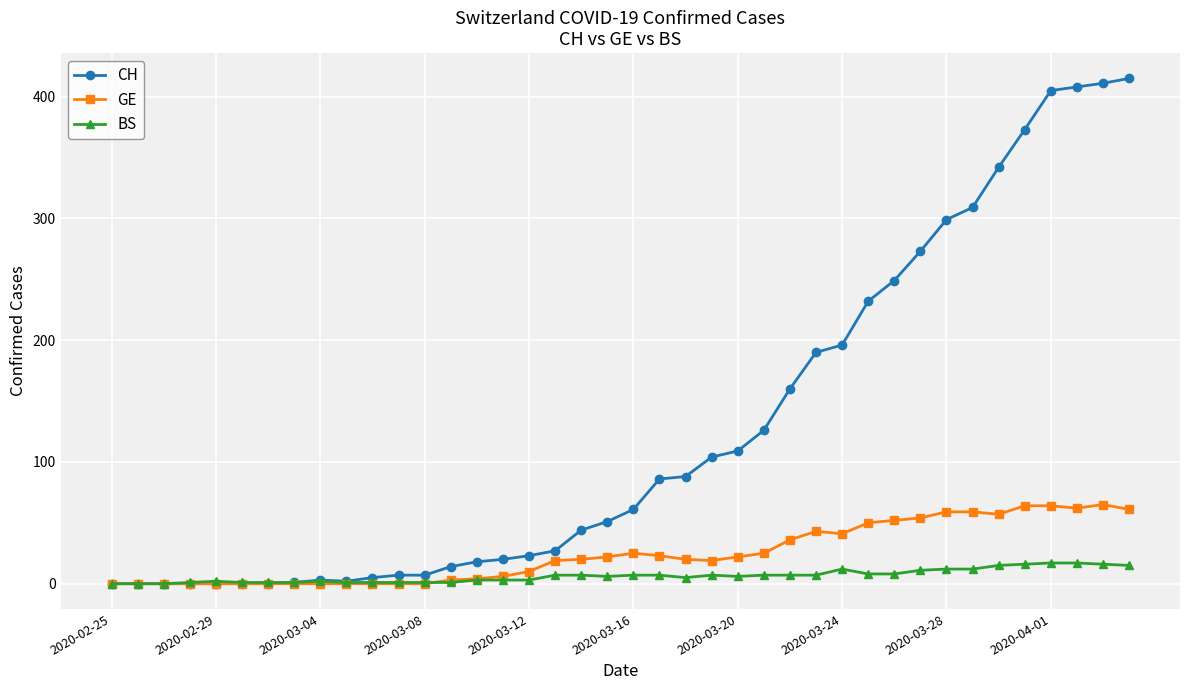

Which series has the widest spread of values?

CH